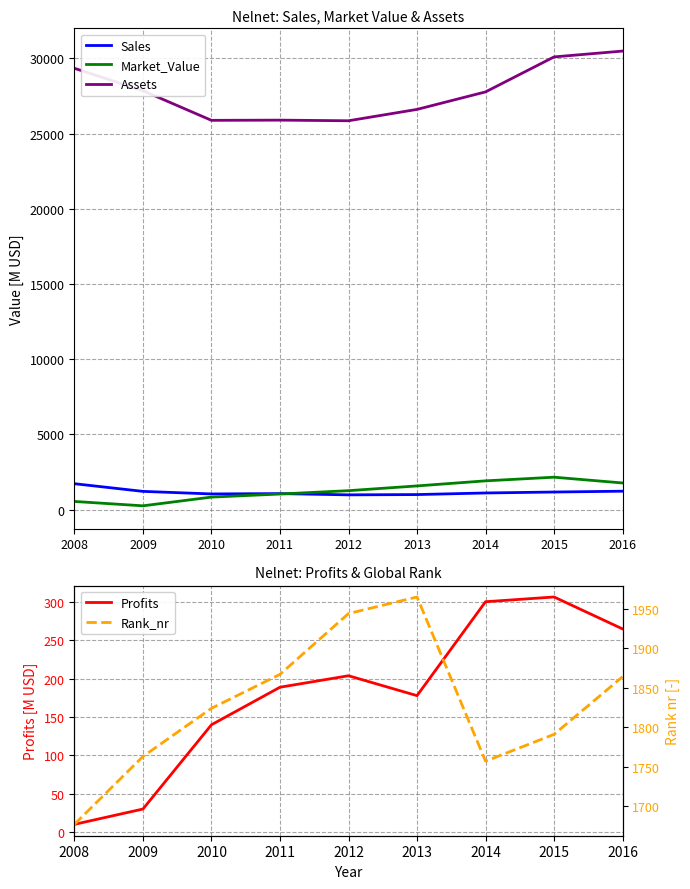

True or false: Profits has a value of 138.0 at 2014.

False